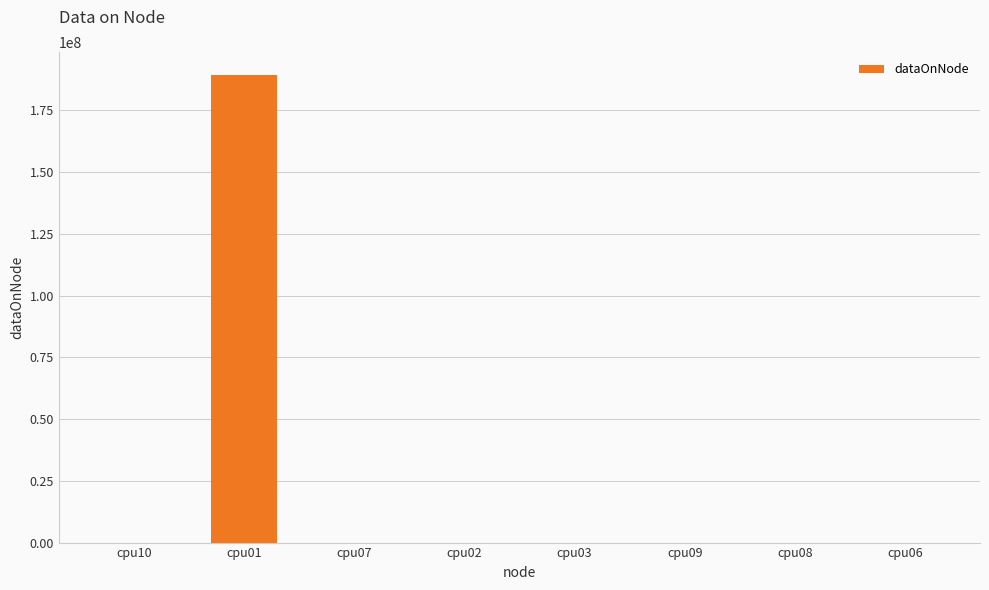

Count the number of categories in the chart.

8